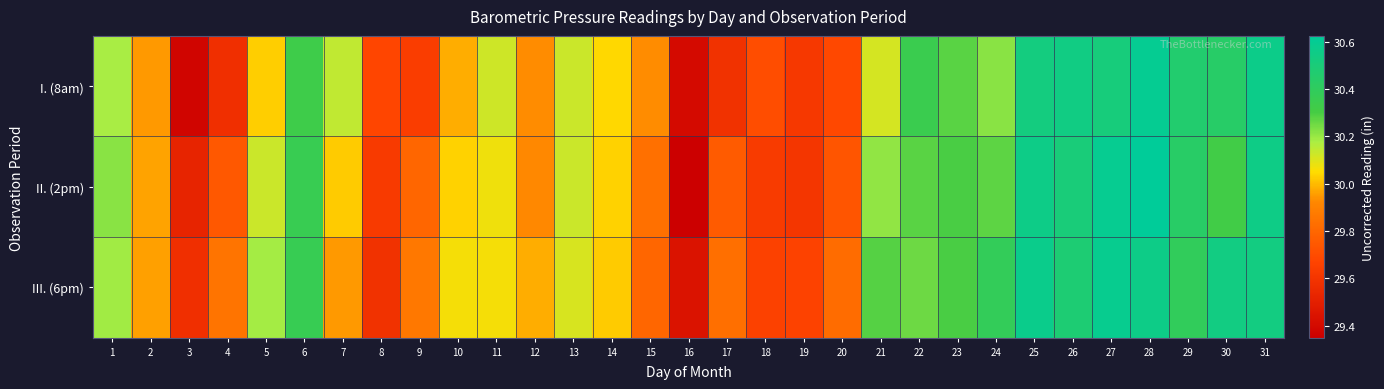

Between 10 and 11, which series saw the biggest shift?

I. (8am)